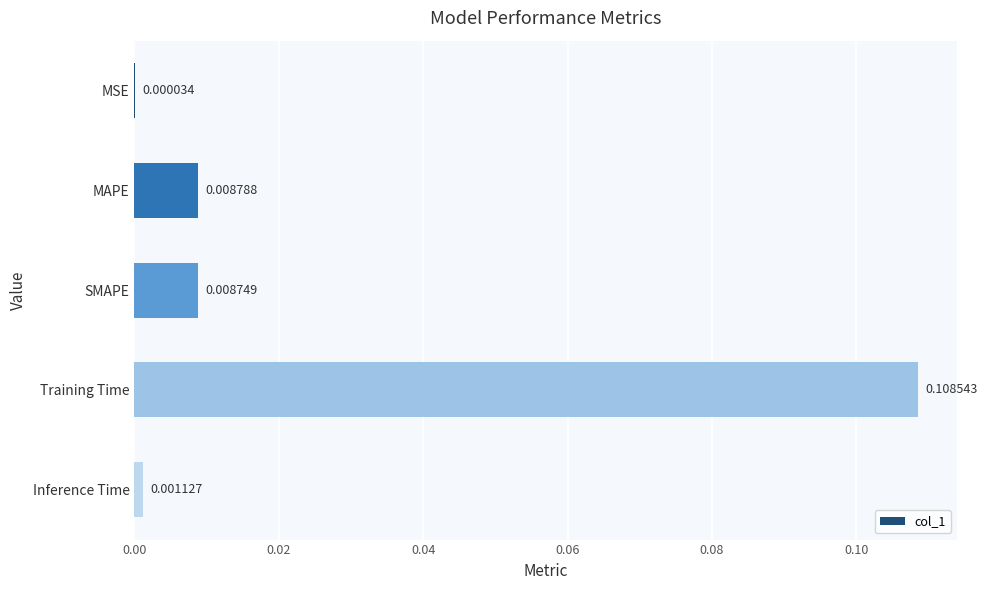

Between SMAPE and Training Time, which is larger?

Training Time